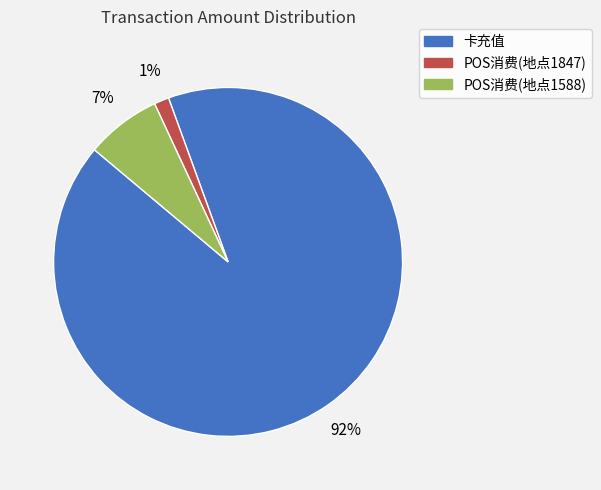

Which slice is the smallest?

POS消费(地点1847)